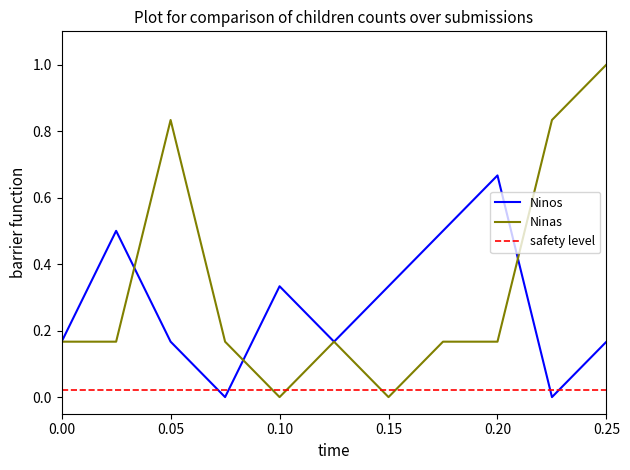

The Ninas series shows 0.0 at 0.10. True or false?

True